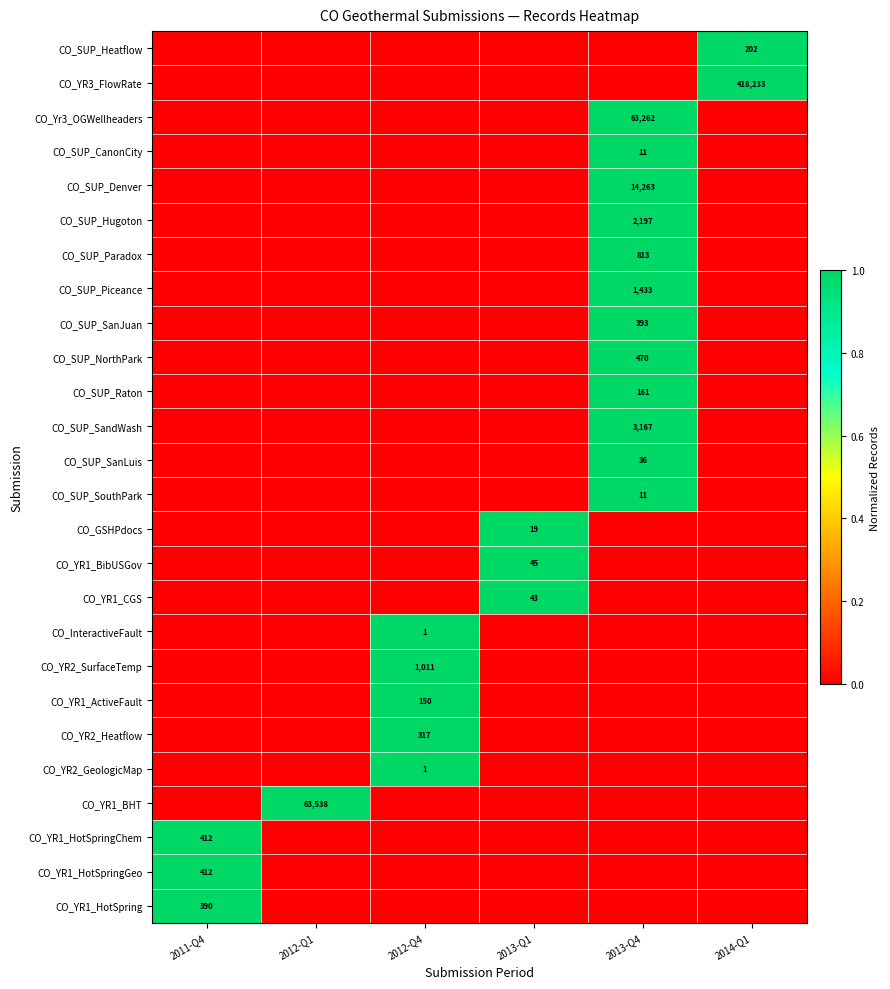

The CO_YR1_CGS series shows 43 at 2013-Q1. True or false?

True